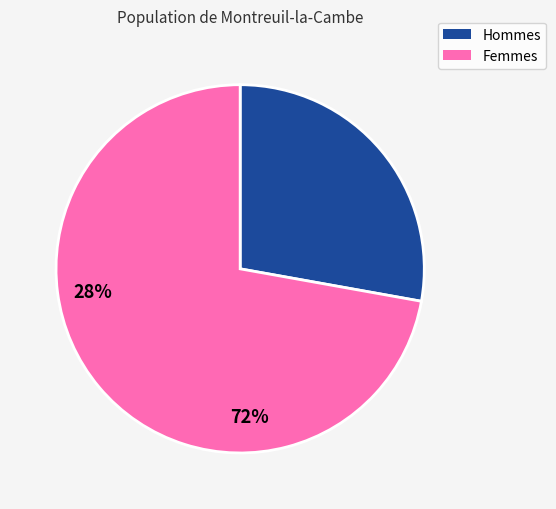

Is there any slice that represents more than half of the pie?

Yes